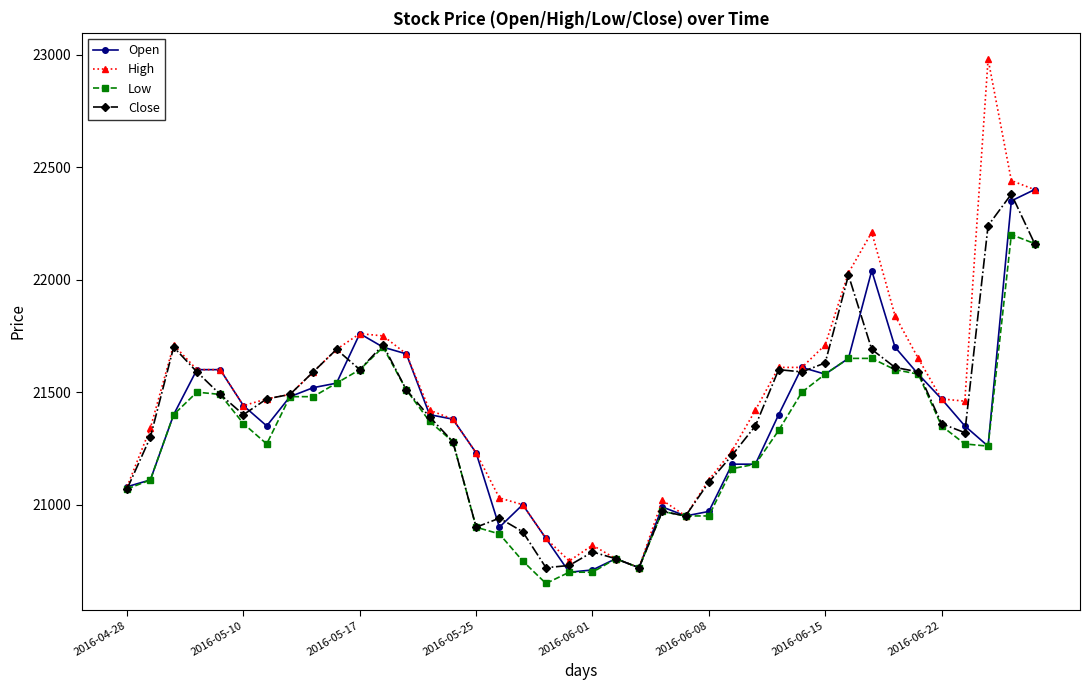

Which series has the largest range (max minus min)?

High